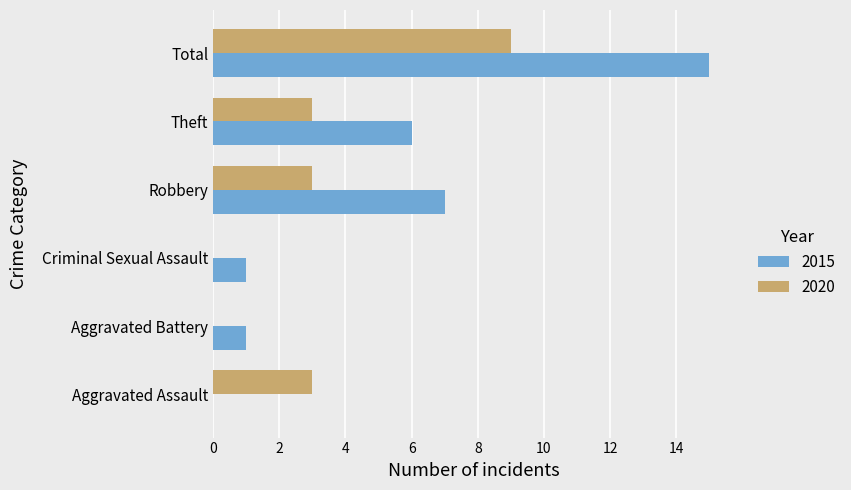

At which category is the sum across all series the highest?

Total